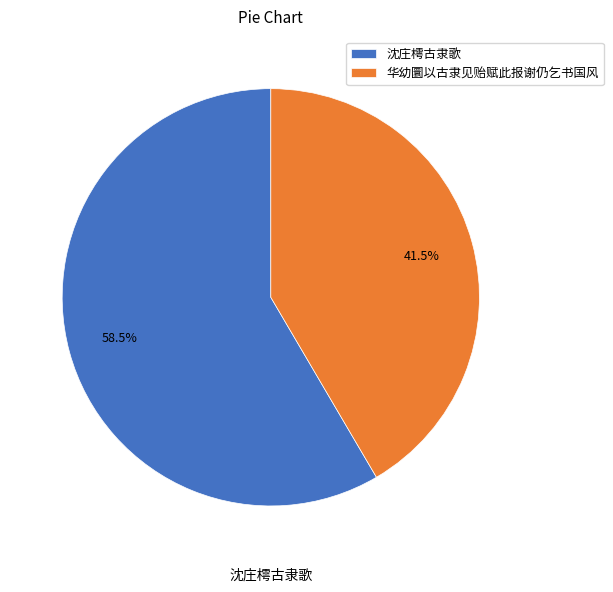

Which category has the biggest portion of the pie?

沈庄樗古隶歌